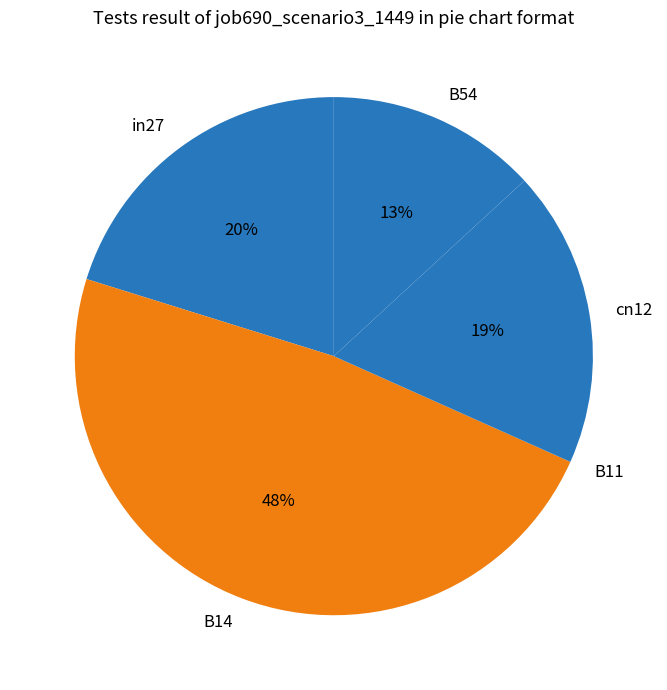

Does B14 represent more than half of the total?

No